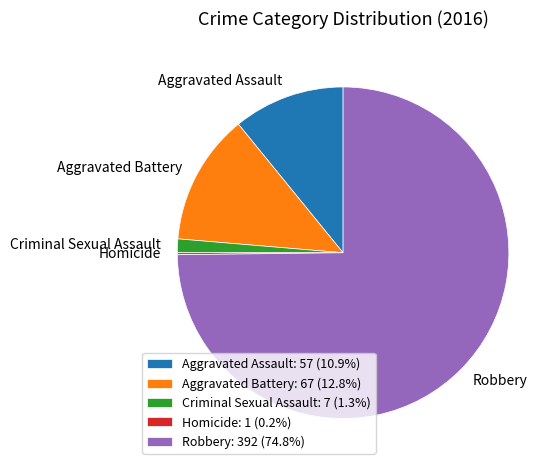

Is there any slice that represents more than half of the pie?

Yes